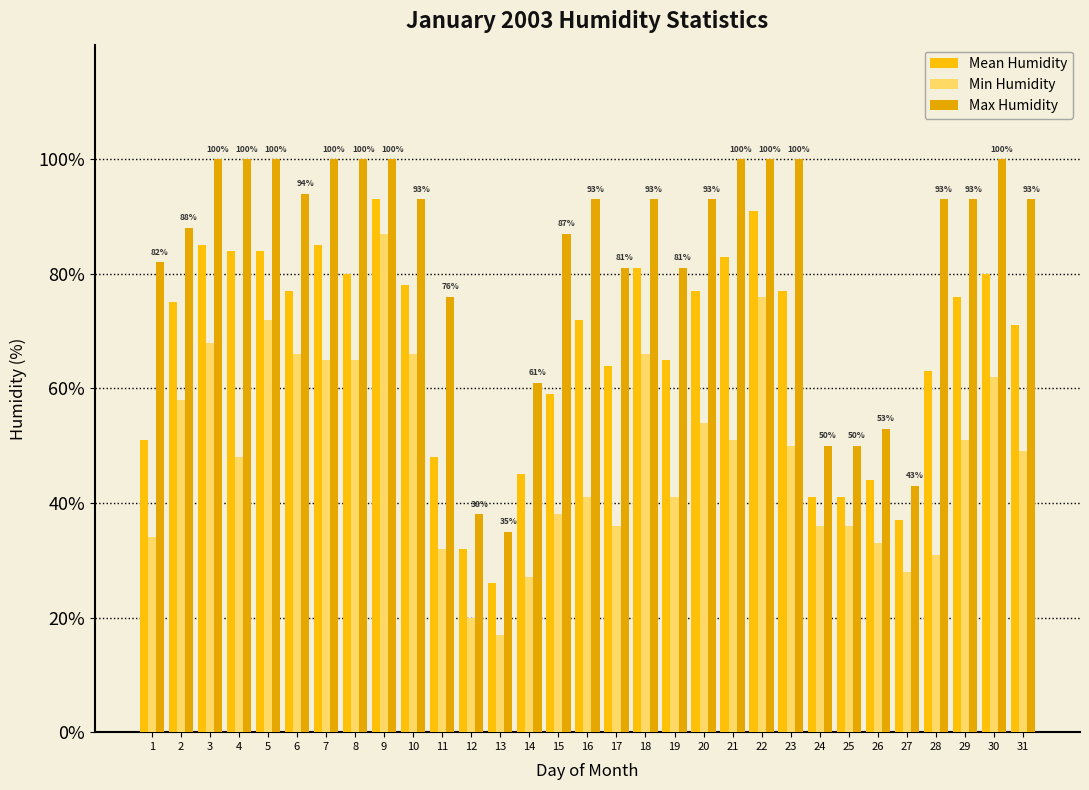

What is the total value across all series at 27?

108